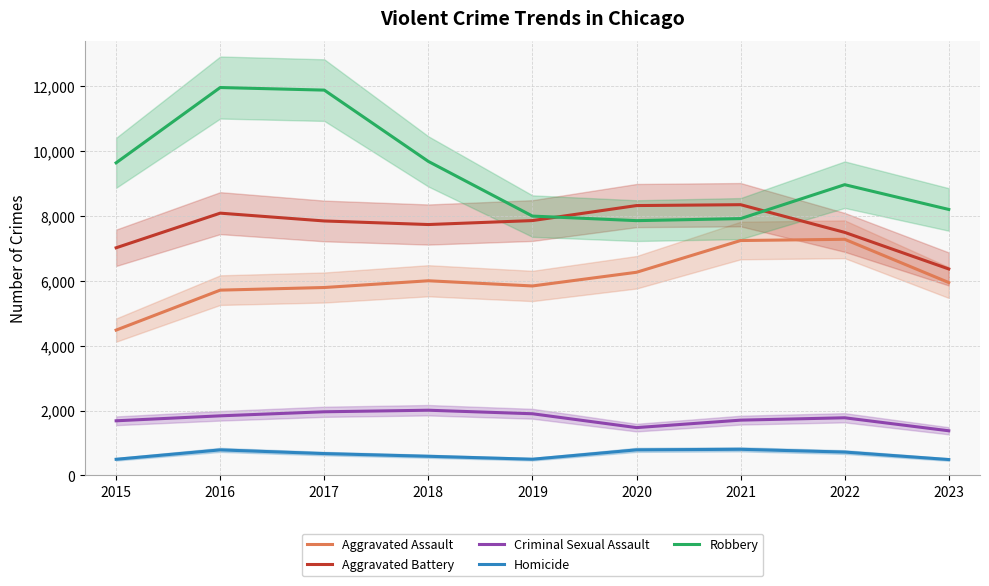

How many lines are shown in the chart?

5